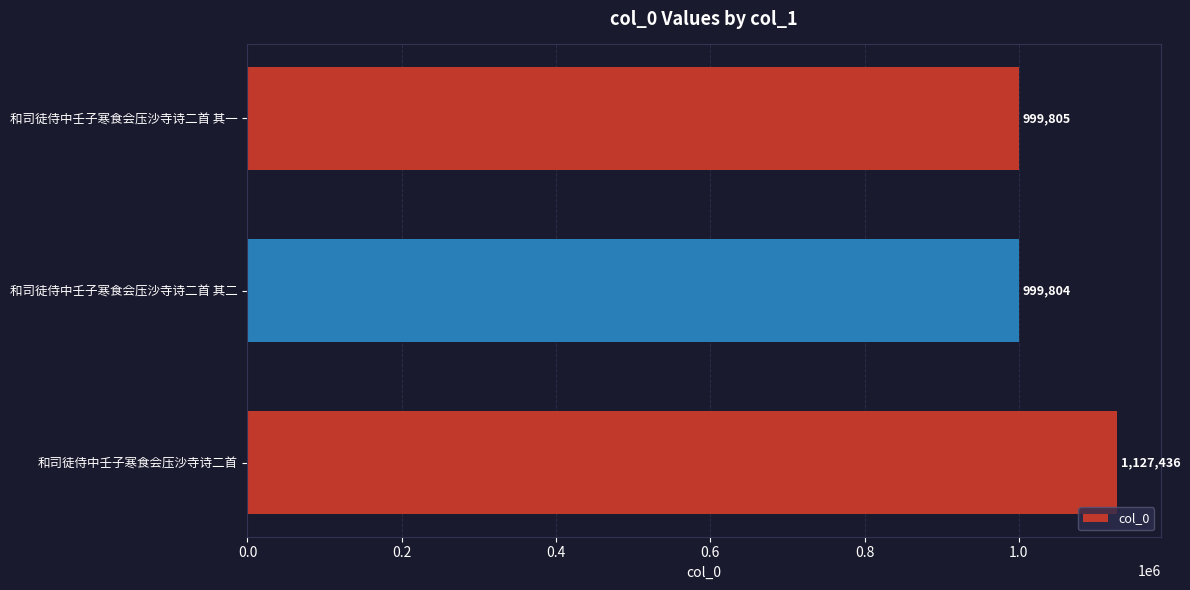

Reading top to bottom, extract all data points from this chart.

999805	999804	1127436